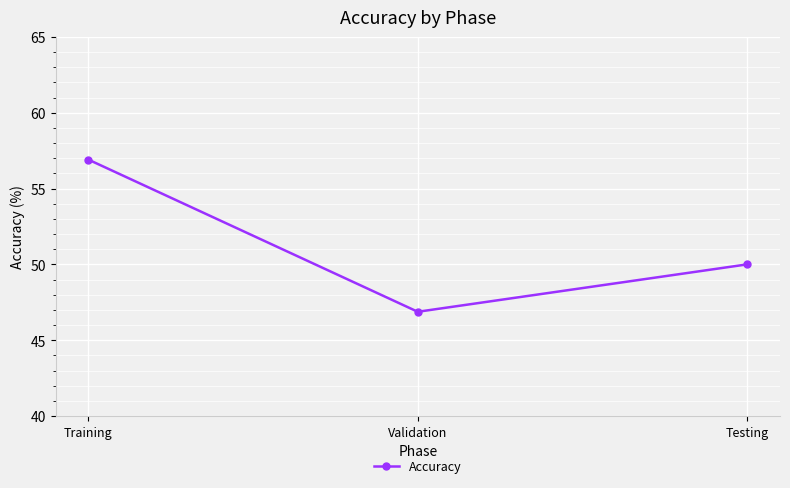

True or false: the data shows 50.0 at Testing.

True